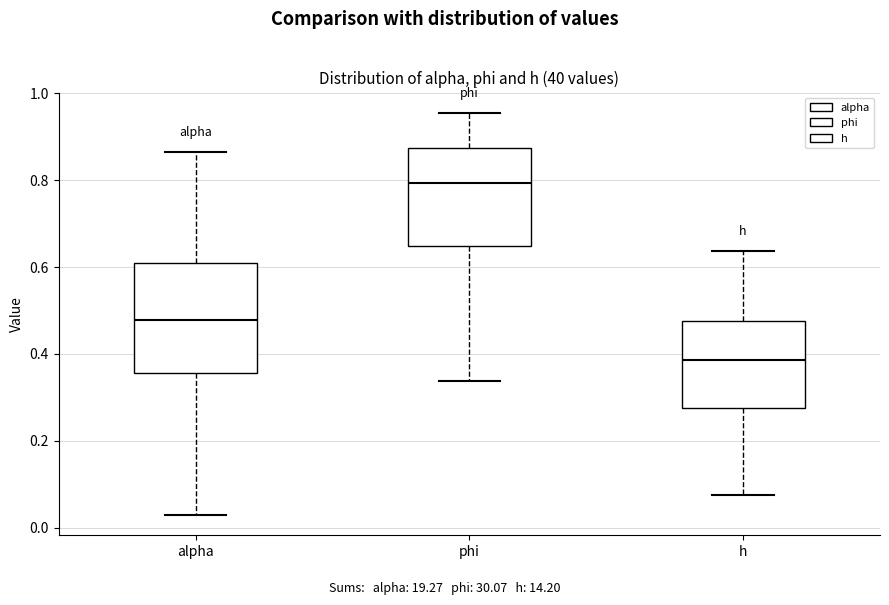

Reading left to right, read every box against the y-axis: the position of its median line, the range the box covers, and the ends of its whiskers. The values are not printed on the chart, so give them approximately, as read against the axis.

alpha: median 0.48, box 0.36 to 0.62, whiskers 0.02 to 0.86
phi: median 0.80, box 0.64 to 0.88, whiskers 0.34 to 0.96
h: median 0.38, box 0.28 to 0.48, whiskers 0.08 to 0.64